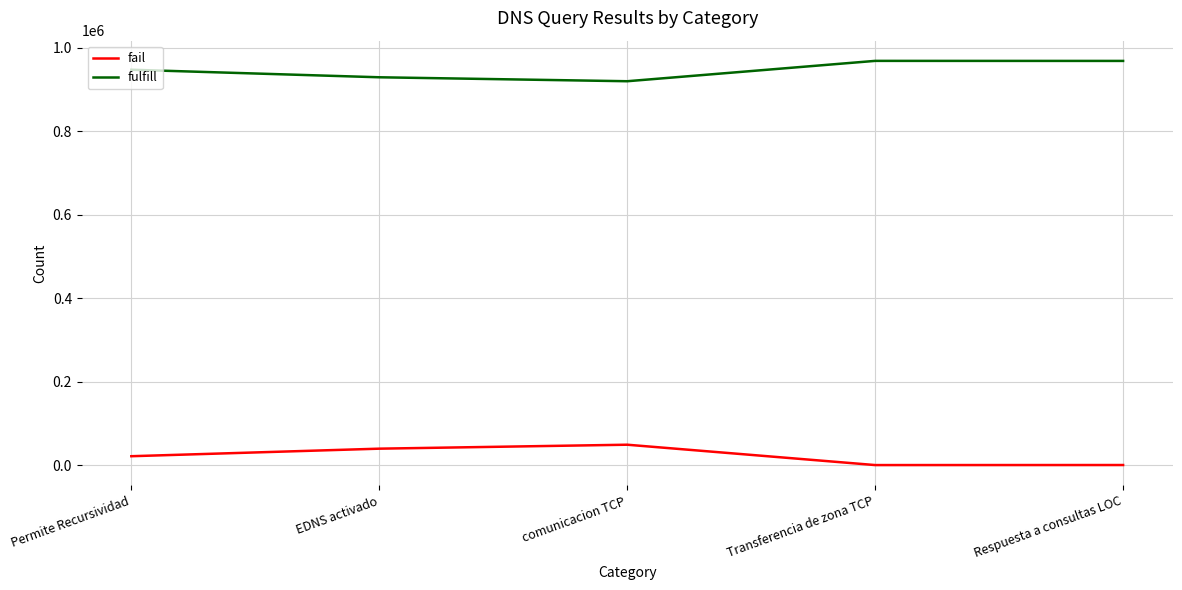

What is the total value across all series at Transferencia de zona TCP?

968916